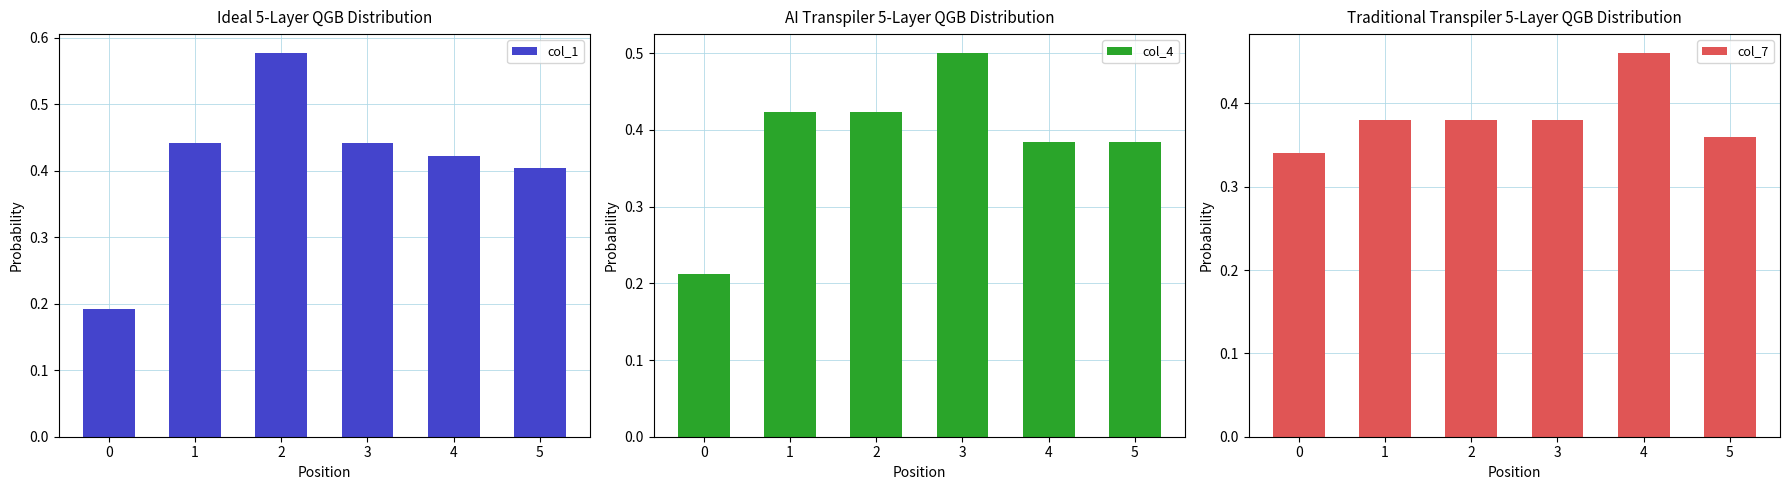

How many col_1 values are between 0 and 1?

6